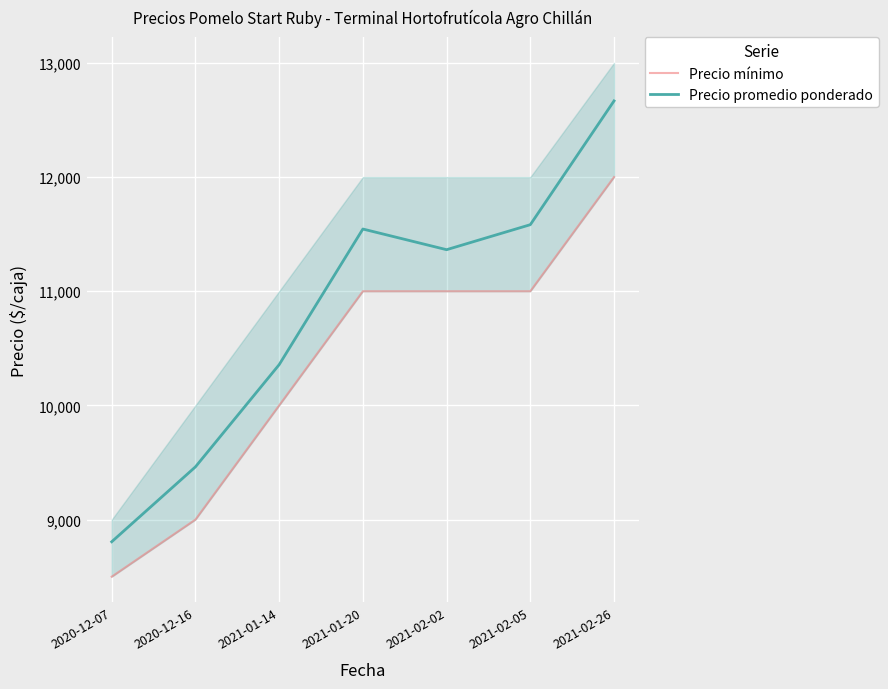

What is the spread (max minus min) of values at 2020-12-16?

462